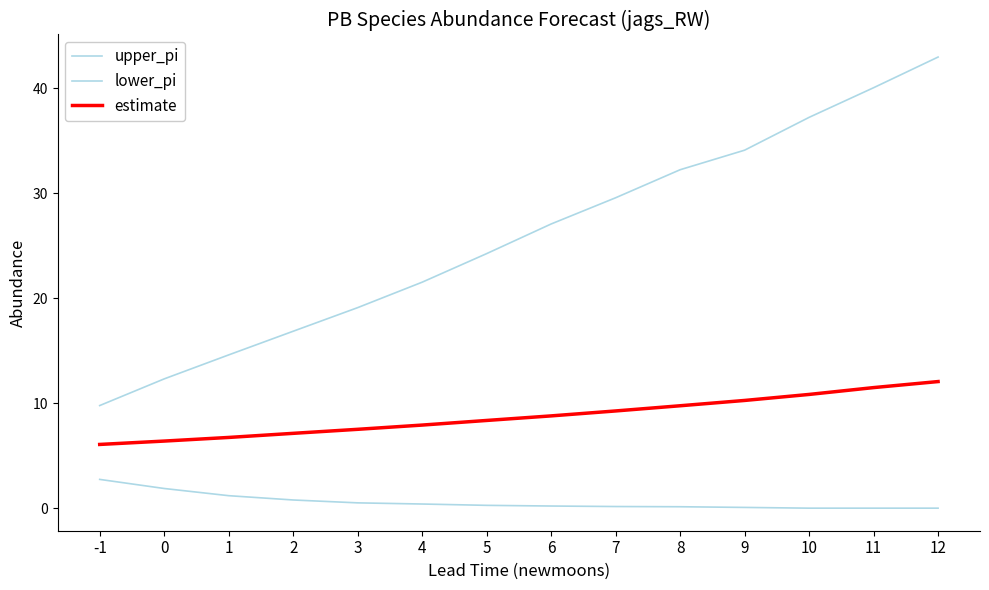

Does the chart have visible grid lines?

No